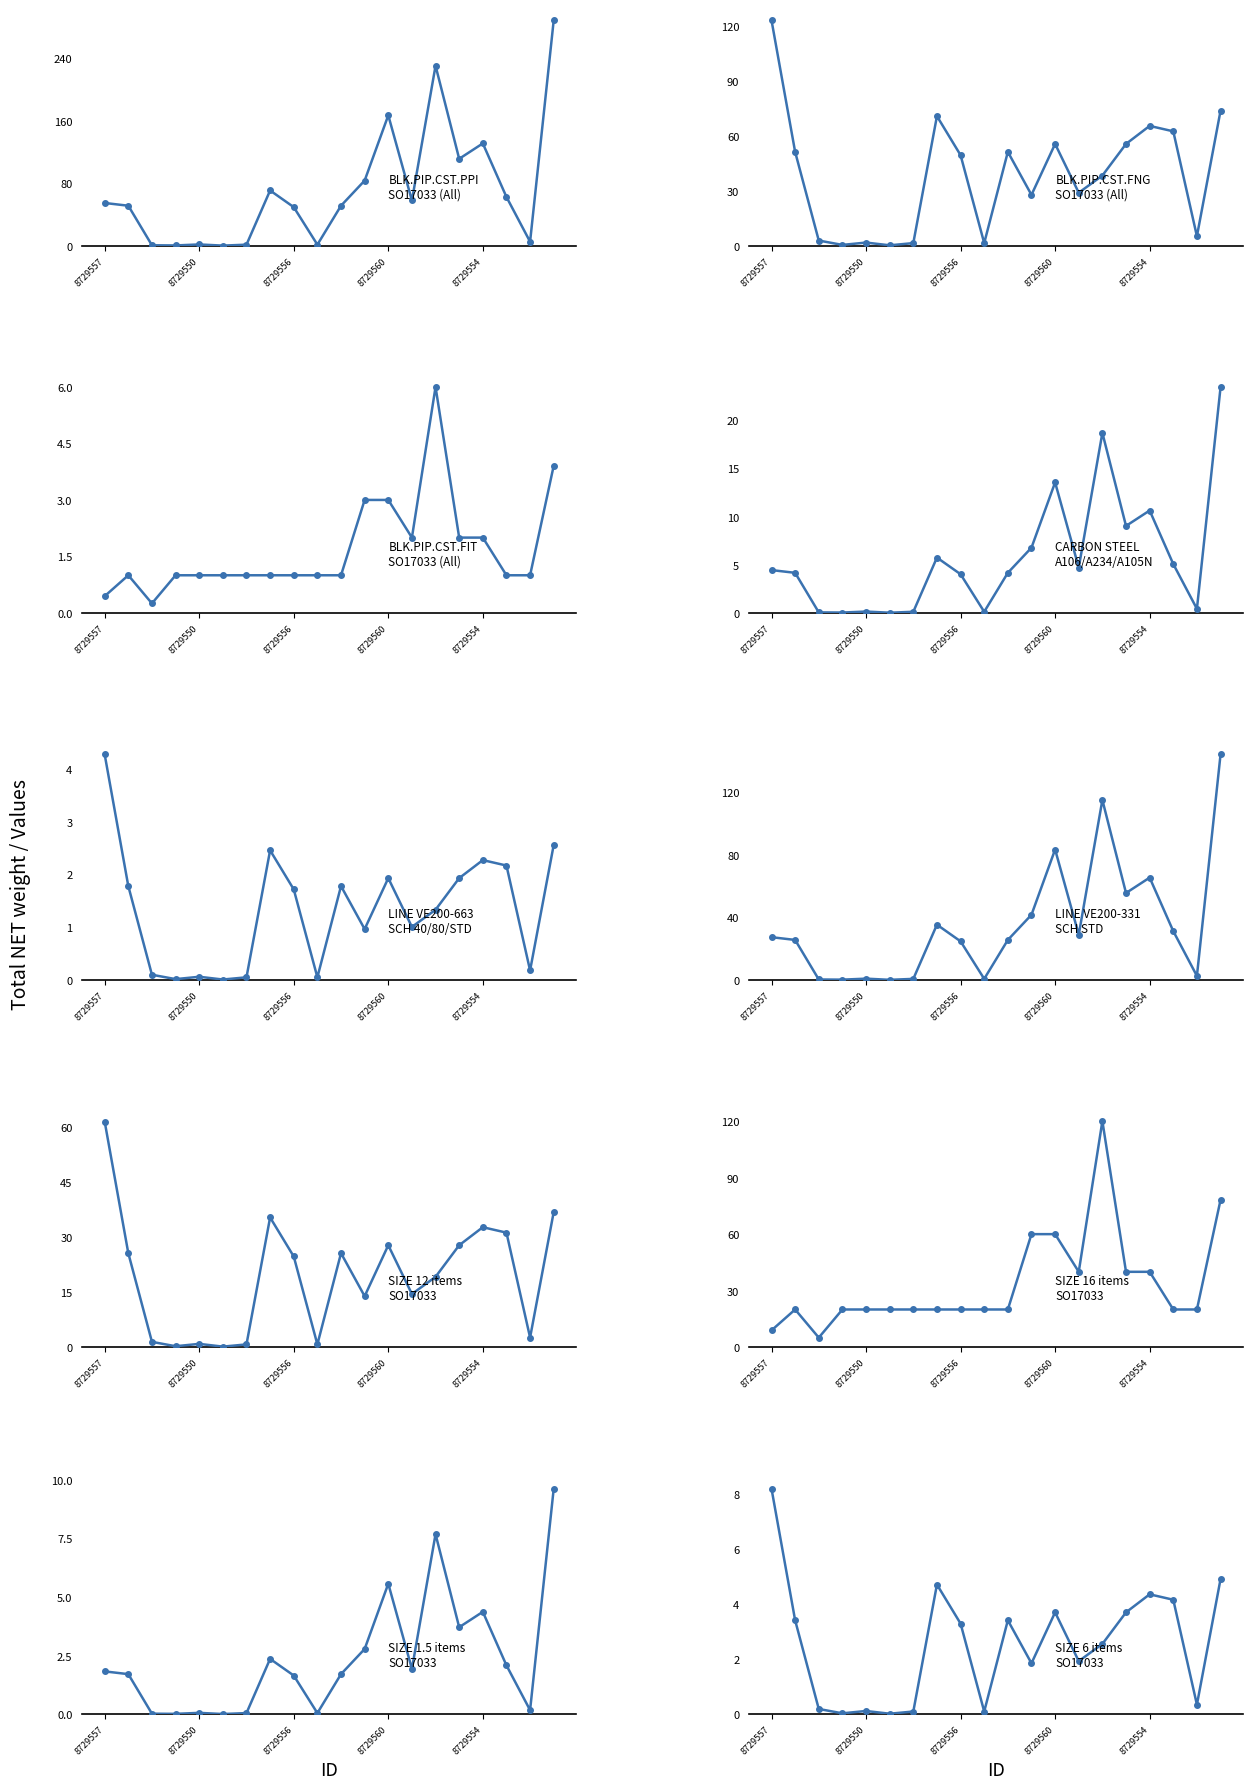

Rank the categories by Total NET weight value from lowest to highest.

8729552, 8729549, 8729548, 8729553, 8729543, 8729550, 8729644, 8729556, 8729547, 8729558, 8729557, 8729561, 8729534, 8729565, 8729559, 8729523, 8729554, 8729560, 8729562, 8729525